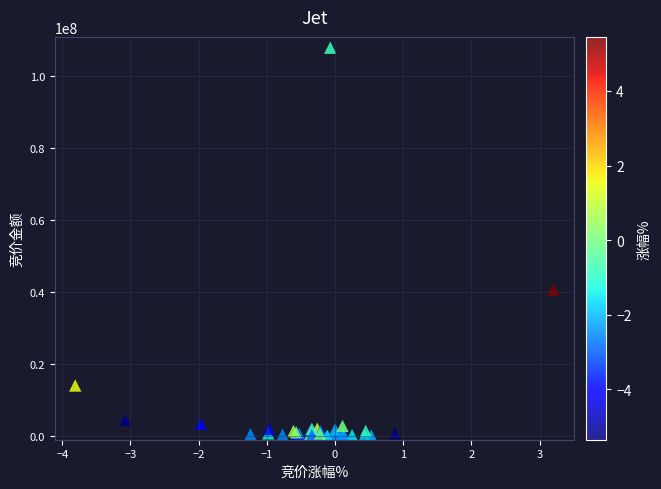

What Y value in the scatter plot is closest to 54030323?

40734702